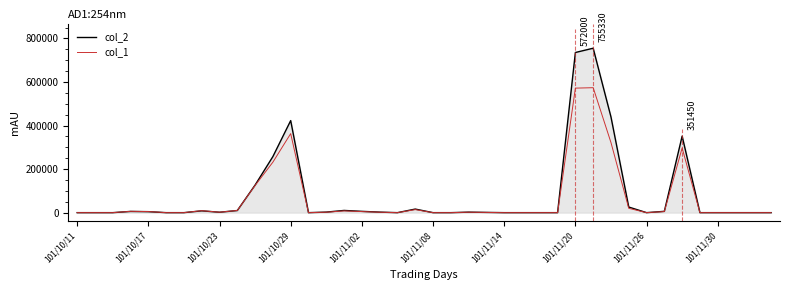

What is the maximum value shown in the chart?

755330